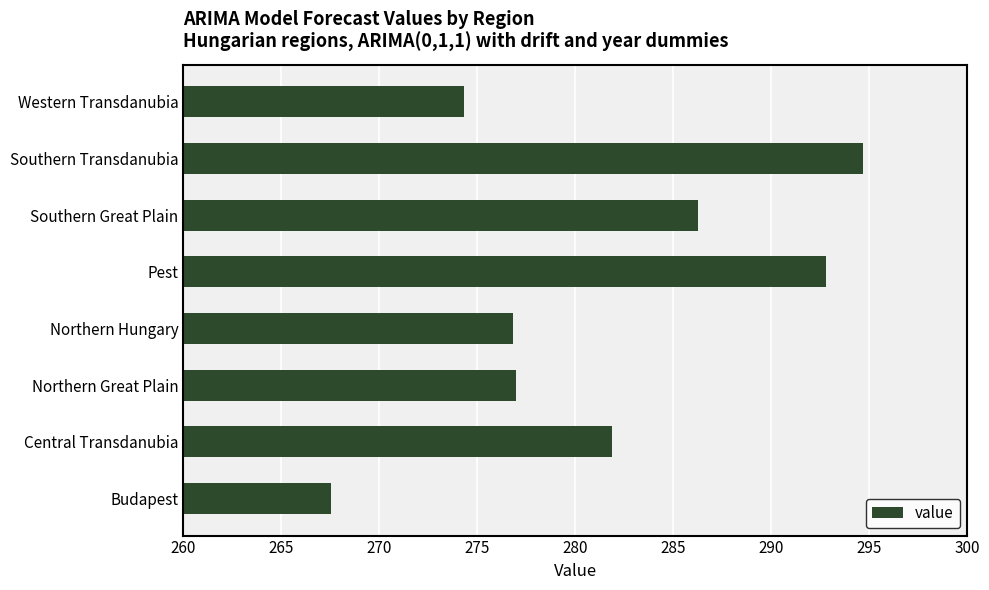

What is the ratio of the value at Northern Great Plain to the value at Southern Great Plain?

1.0